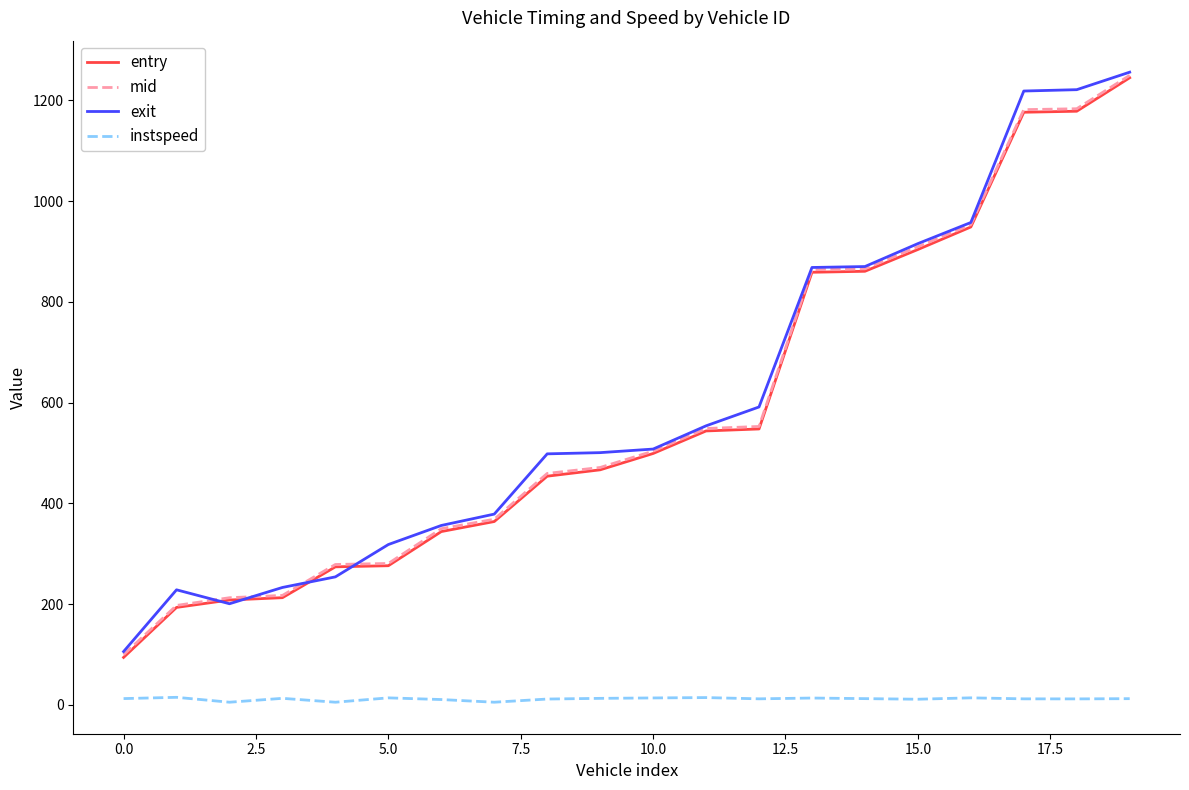

What is the maximum value shown in the chart?

1255.9